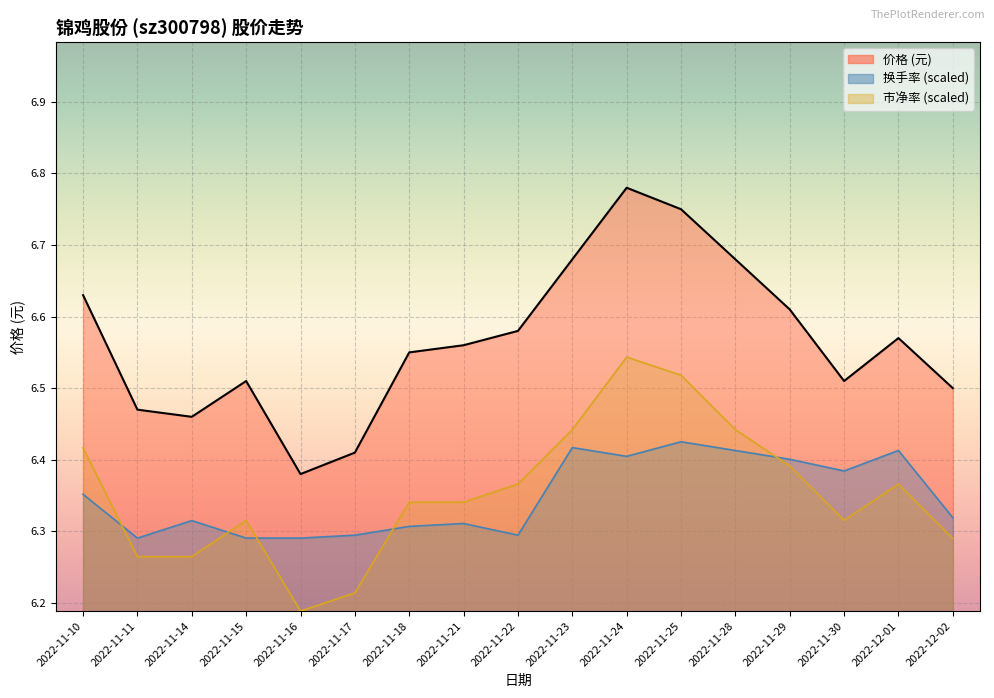

True or false: 市净率 and 价格 intersect in this chart.

False